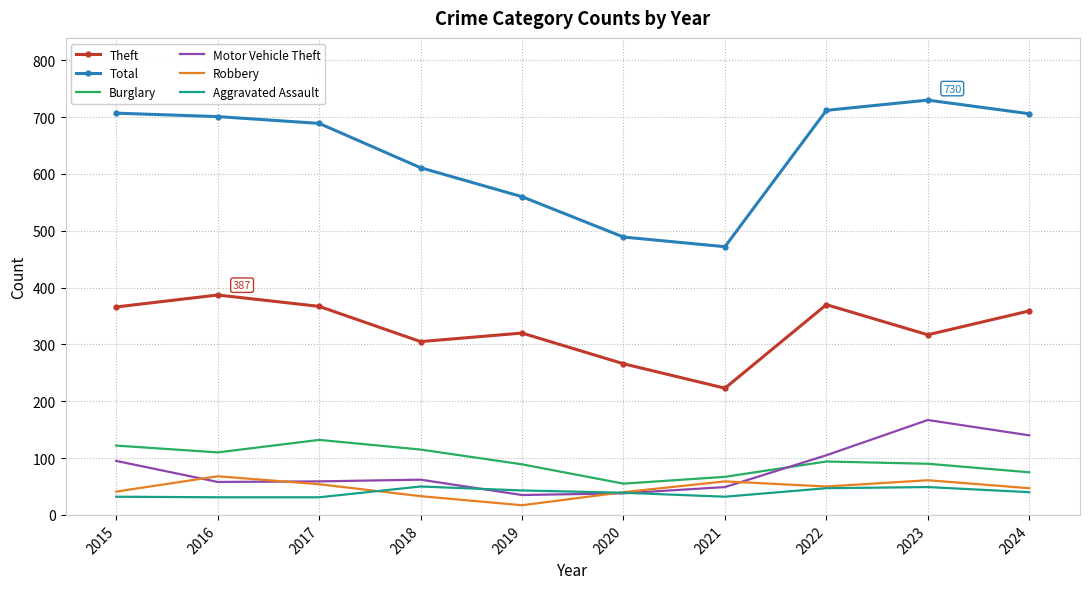

What is the minimum value shown in the chart?

17